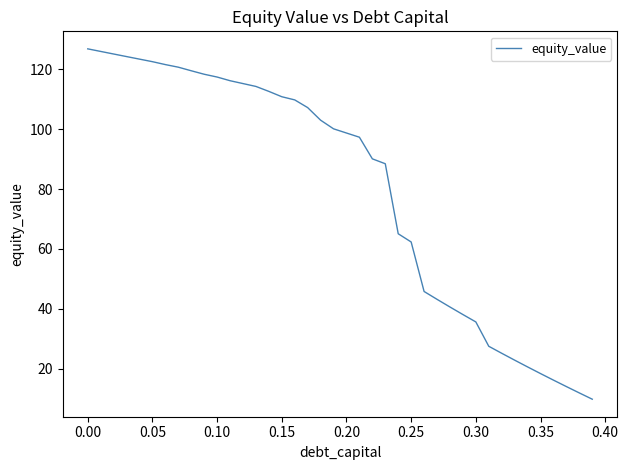

What is the greatest value displayed?

126.9